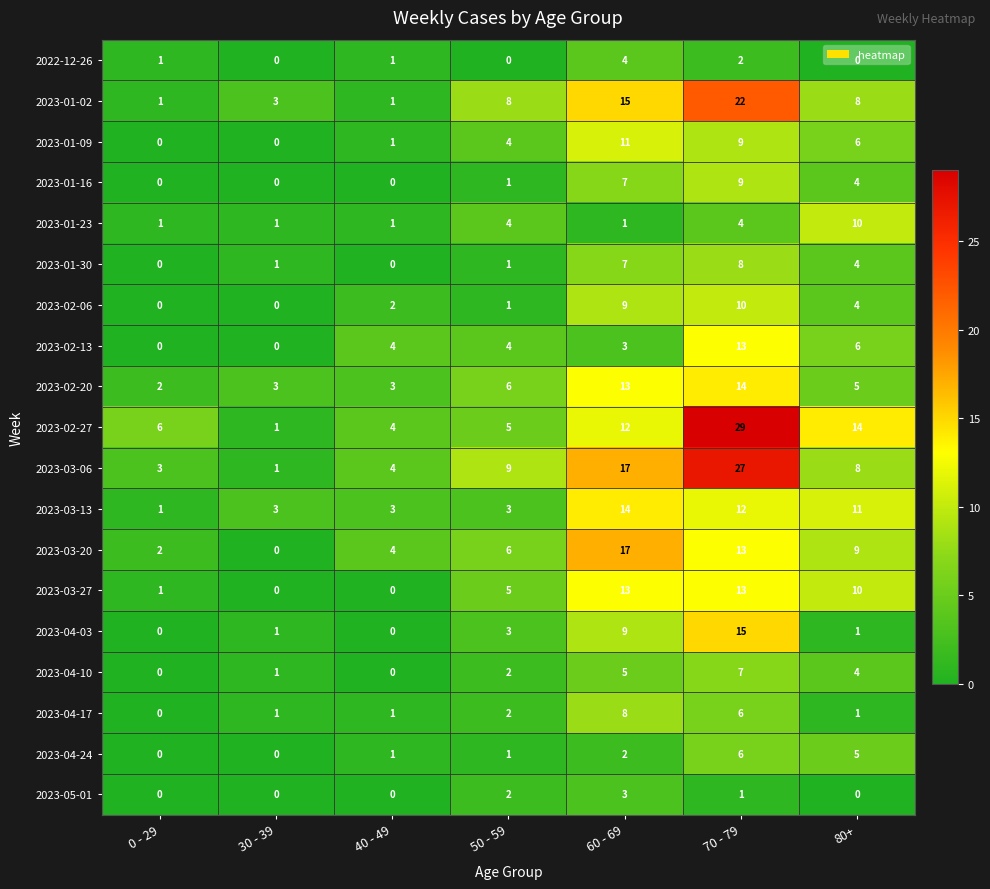

The value of 2023-03-06 at 70 - 79 is 15. True or false?

False